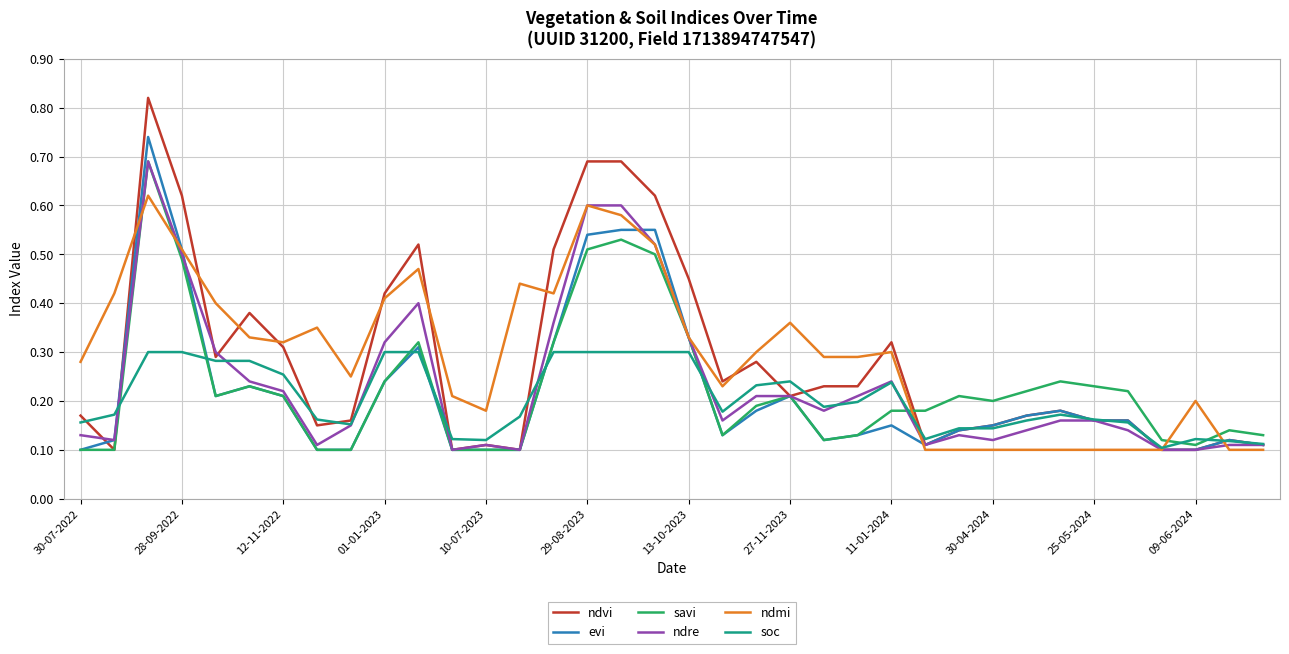

Which series has the widest spread of values?

ndvi